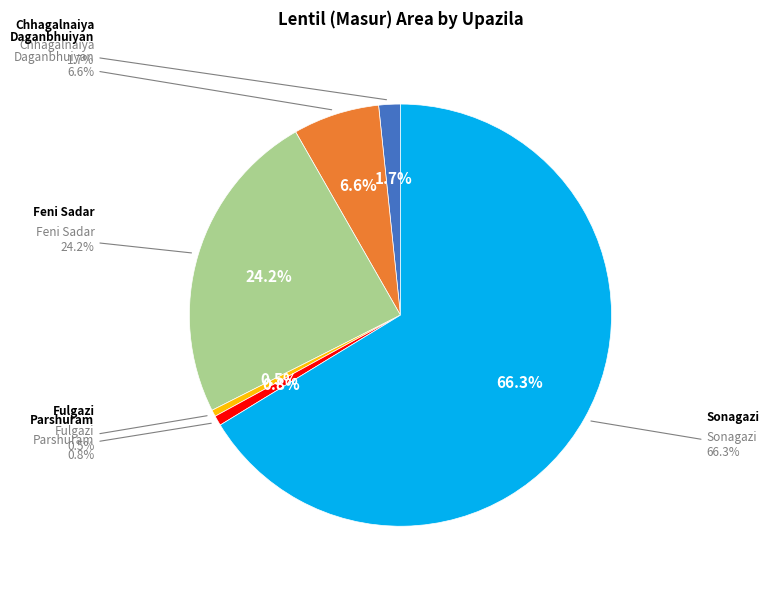

Which slice represents more than half of the pie?

Sonagazi